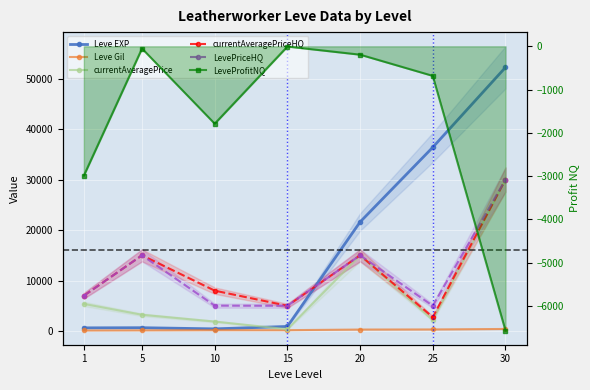

What value does the currentAveragePrice series have at 5?

3220.0